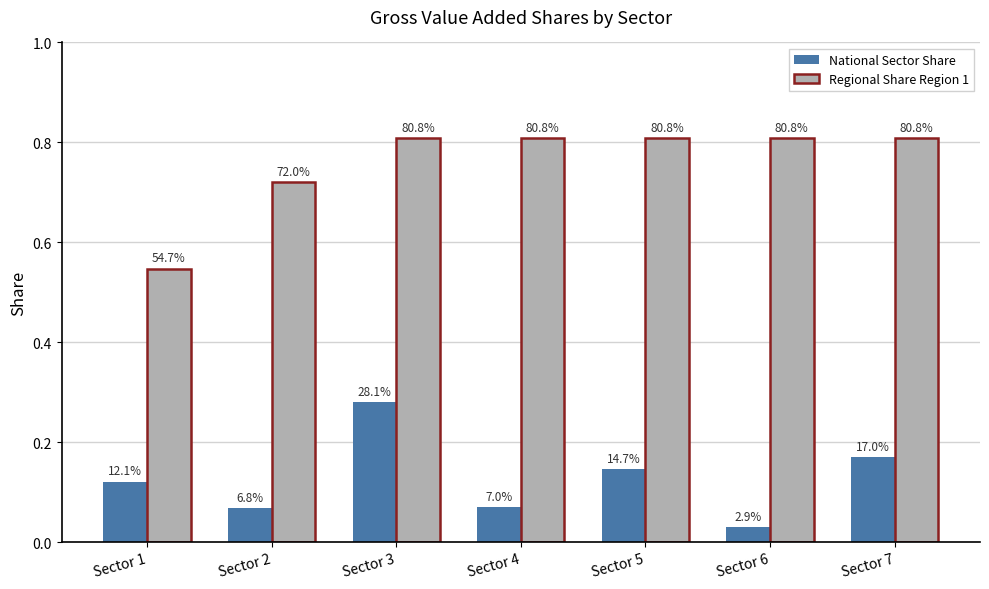

Does the chart contain any negative values?

No